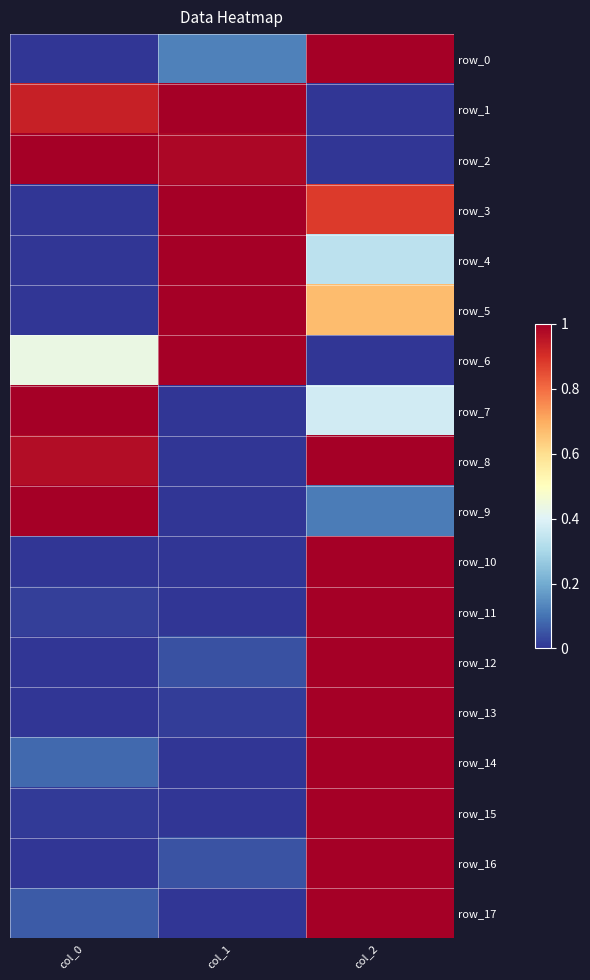

At how many categories does at least one series exceed 0?

3